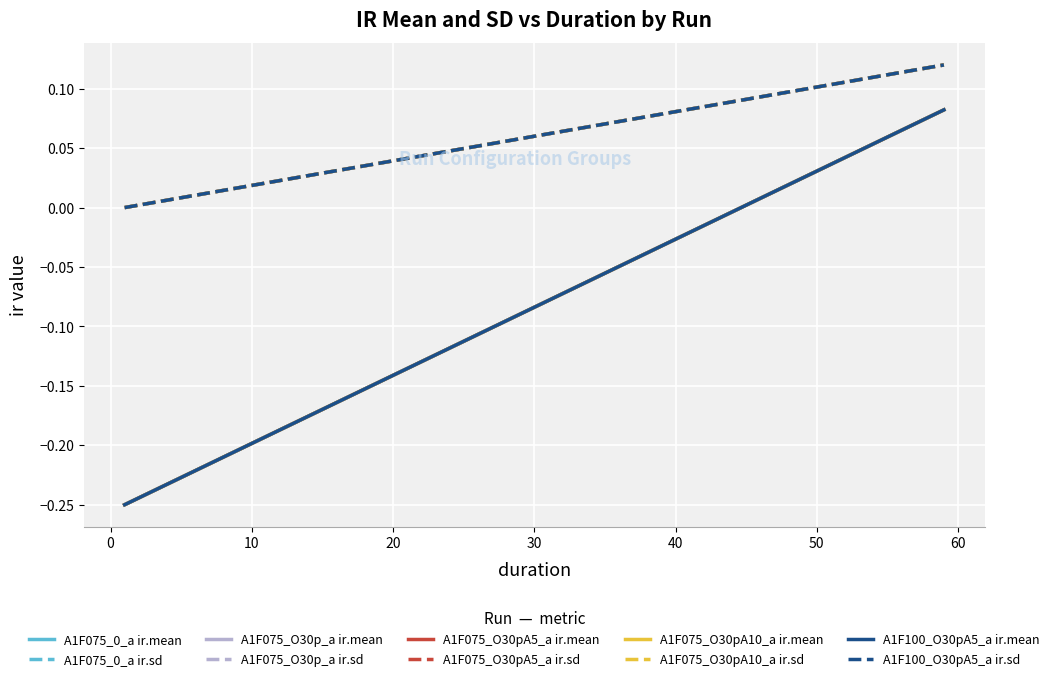

What is the total value across all series at 59?

0.2